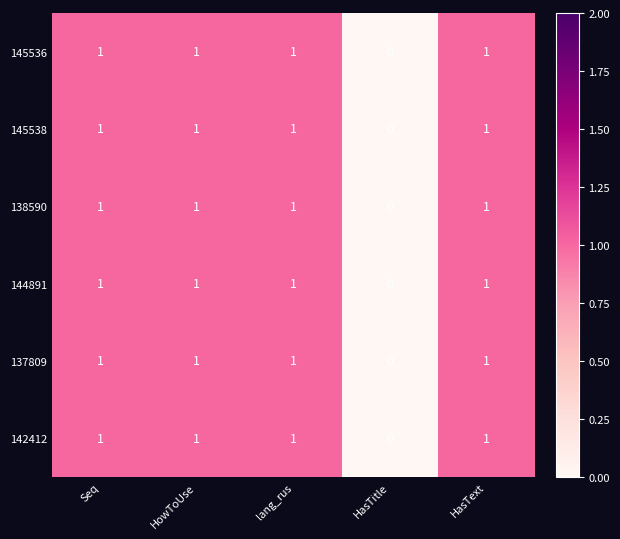

What is the sum of all 138590 values?

4